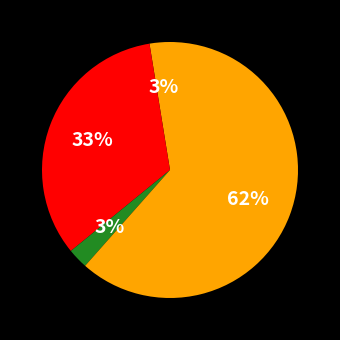

What is the largest slice in the pie chart?

Robbery